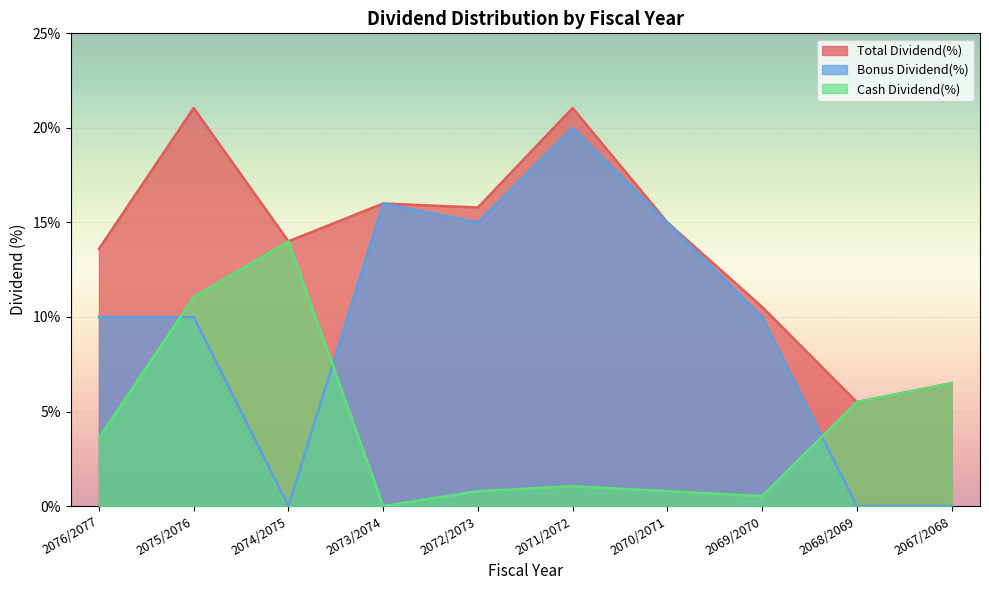

What is the difference between the maximum and second lowest values in the Bonus Dividend(%) series?

20.0